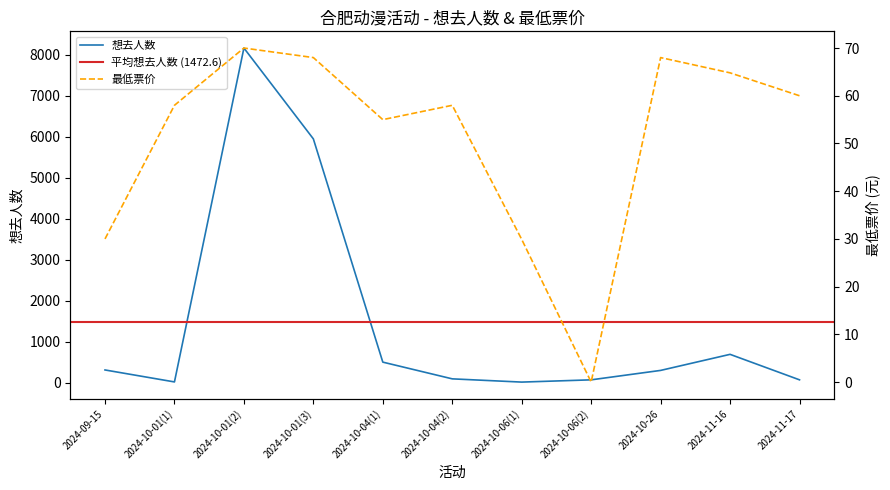

Reading left to right, what are all the values shown in this chart?

想去人数: 2024-09-15=312.0	2024-10-01(1)=20.0	2024-10-01(2)=8167.0	2024-10-01(3)=5950.0	2024-10-04(1)=503.0	2024-10-04(2)=95.0	2024-10-06(1)=16.0	2024-10-06(2)=71.0	2024-10-26=301.0	2024-11-16=693.0	2024-11-17=71.0
最低票价: 2024-09-15=30.0	2024-10-01(1)=58.0	2024-10-01(2)=70.0	2024-10-01(3)=68.0	2024-10-04(1)=55.0	2024-10-04(2)=58.0	2024-10-06(1)=29.9	2024-10-06(2)=0.0	2024-10-26=68.0	2024-11-16=64.8	2024-11-17=60.0